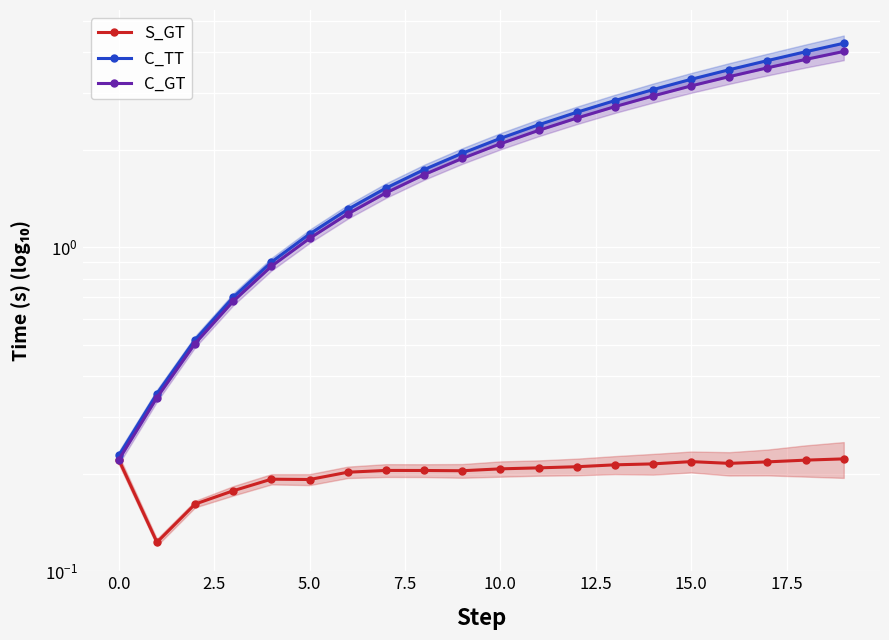

The C_TT series shows 2.6 at 12. True or false?

True